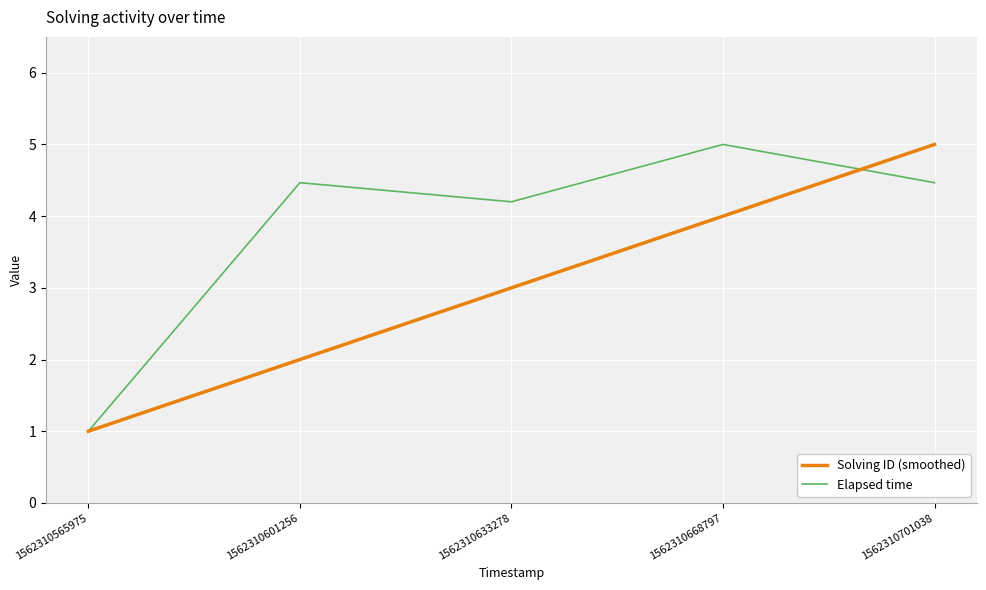

What is the greatest value displayed?

5.0